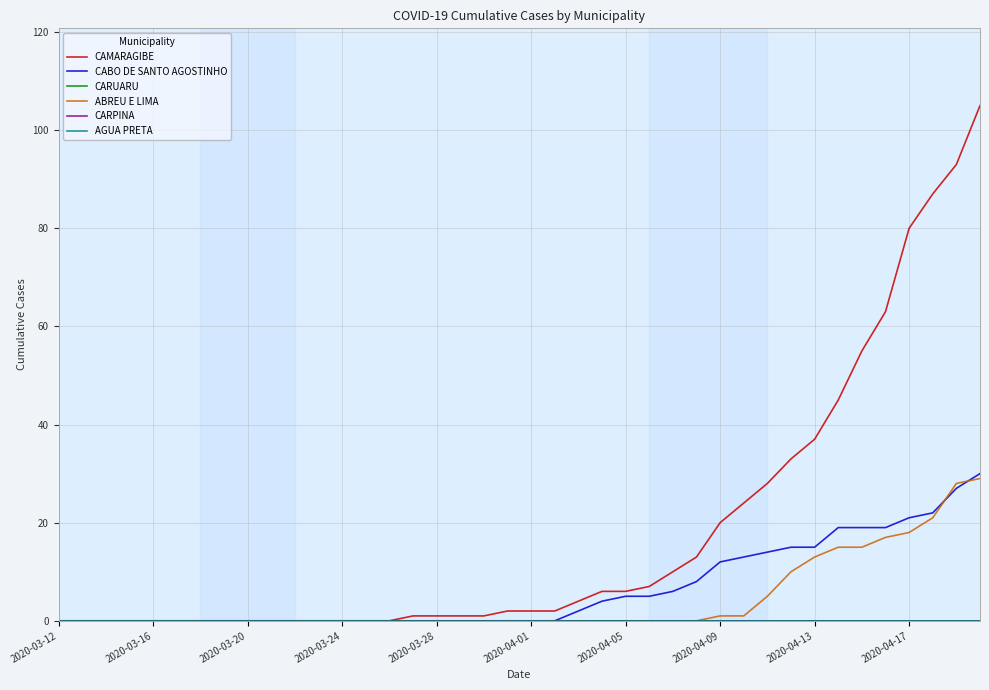

True or false: CABO DE SANTO AGOSTINHO has more than 1 points higher than both neighbors.

False